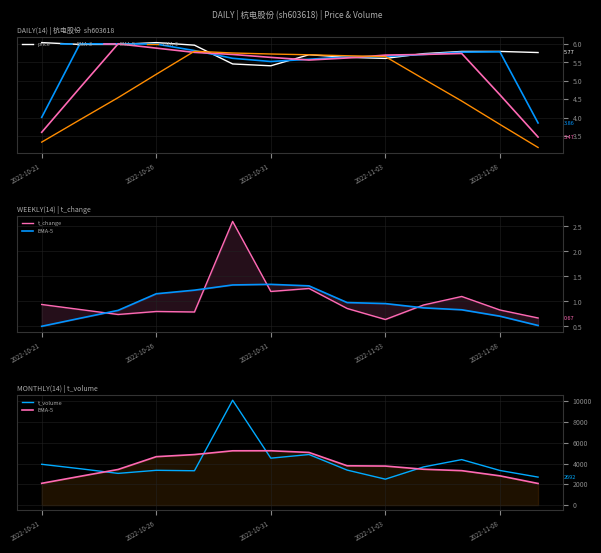

What is the smallest value displayed?

0.6